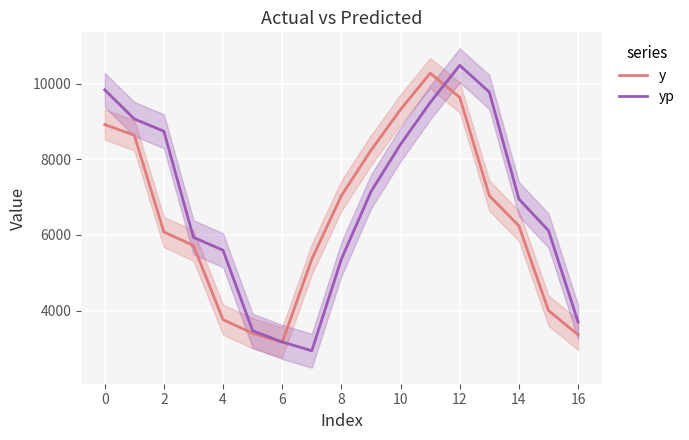

Which series has the widest spread of values?

yp